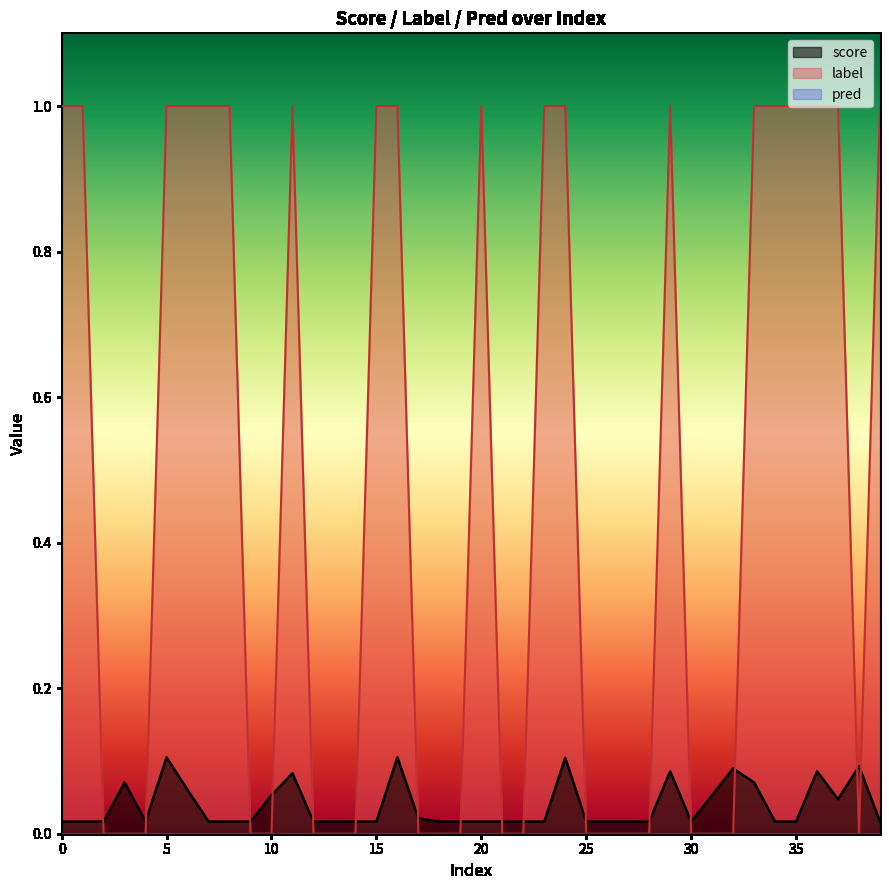

Where is the first local maximum for score?

3